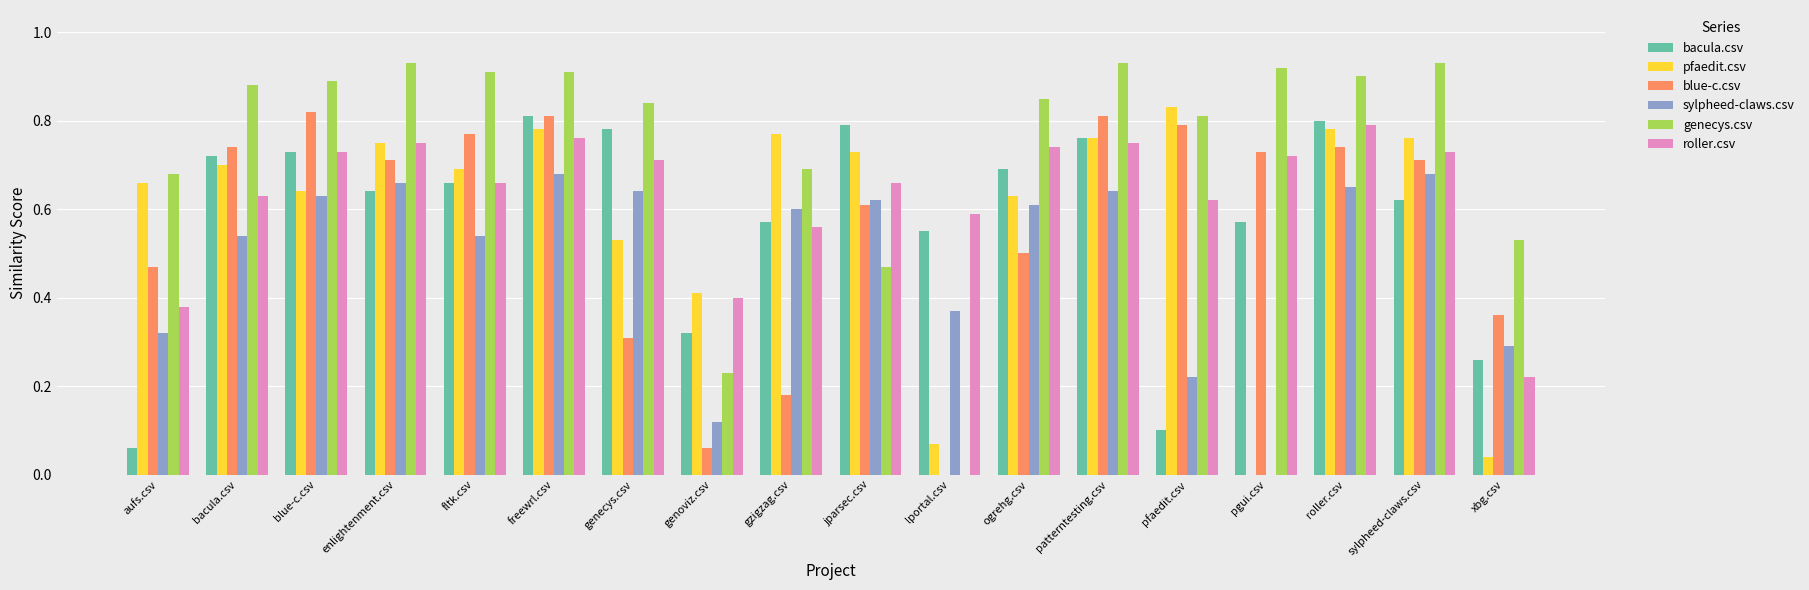

Is the value of bacula.csv at fltk.csv greater than the value of genecys.csv at freewrl.csv?

No